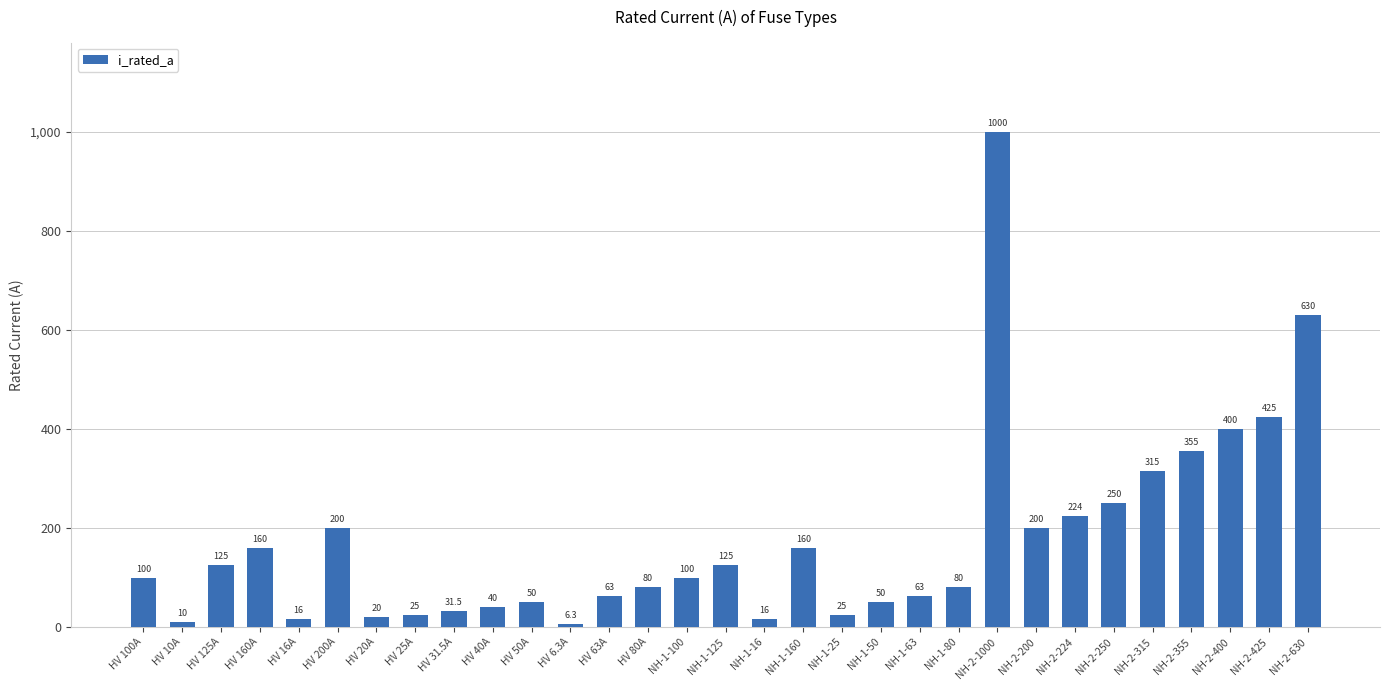

What is the label of the 30th bar from the left?

NH-2-425